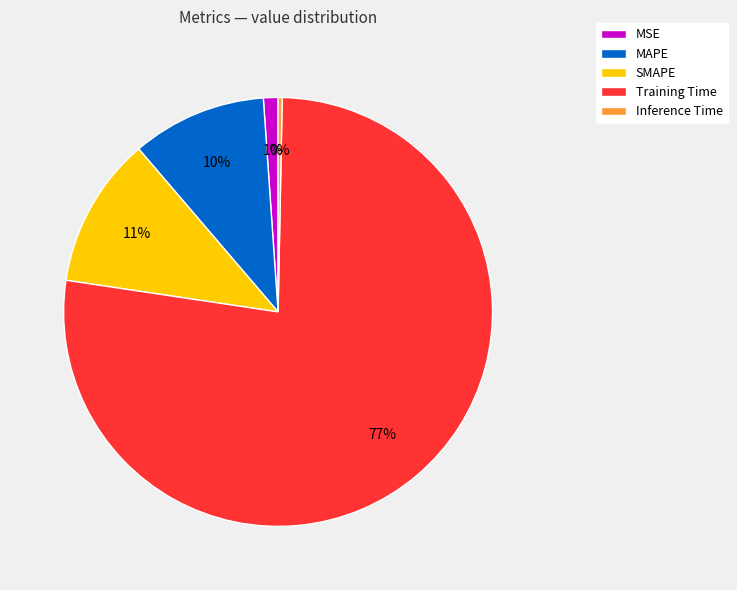

The Inference Time slice represents 0% of the pie. True or false?

True